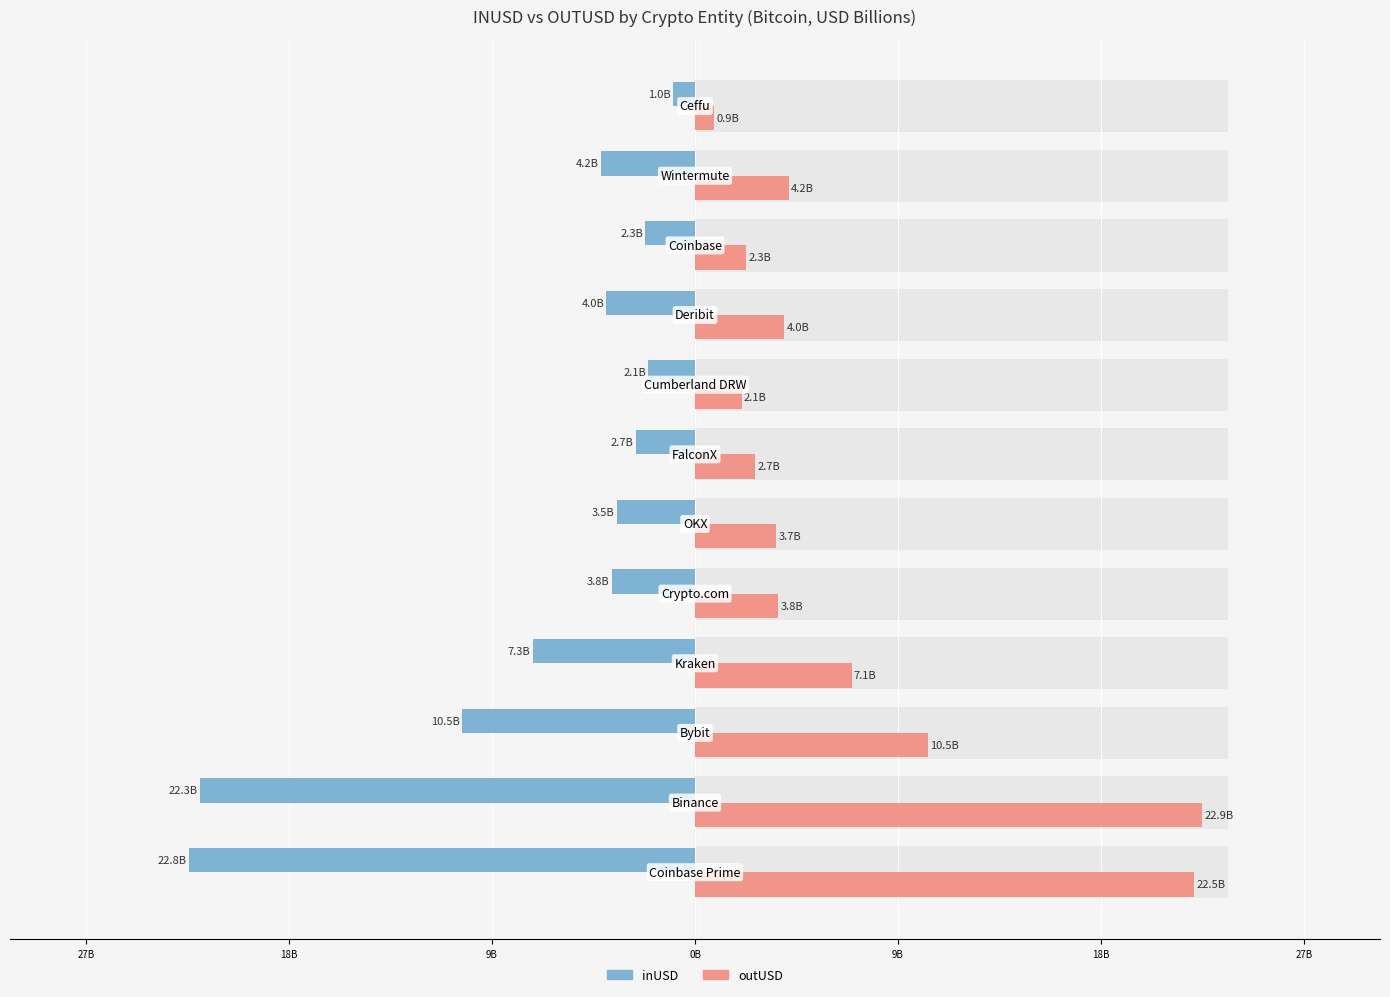

What is the minimum value shown in the chart?

-22.8